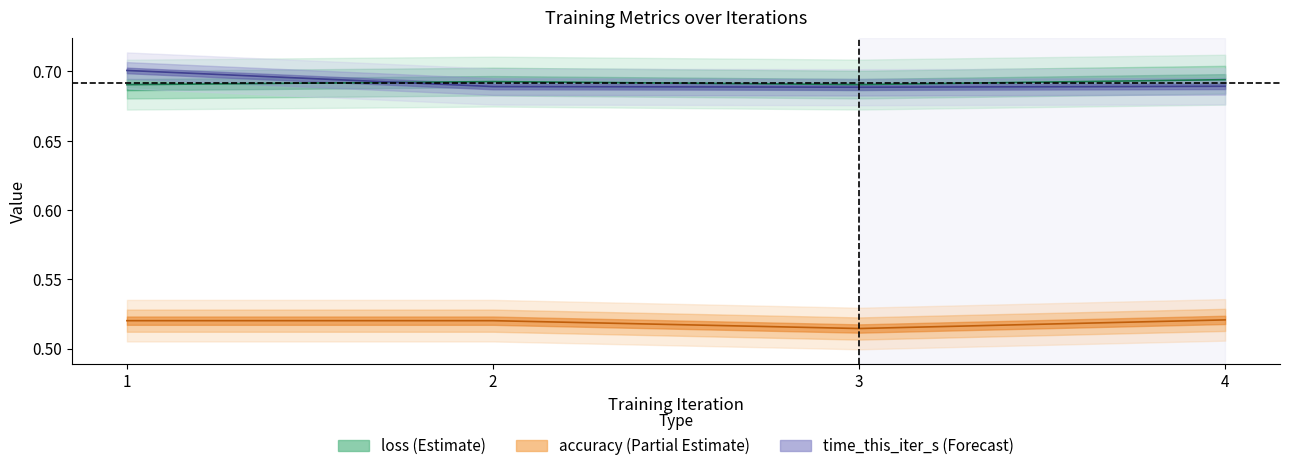

How many series are shown in this chart?

3